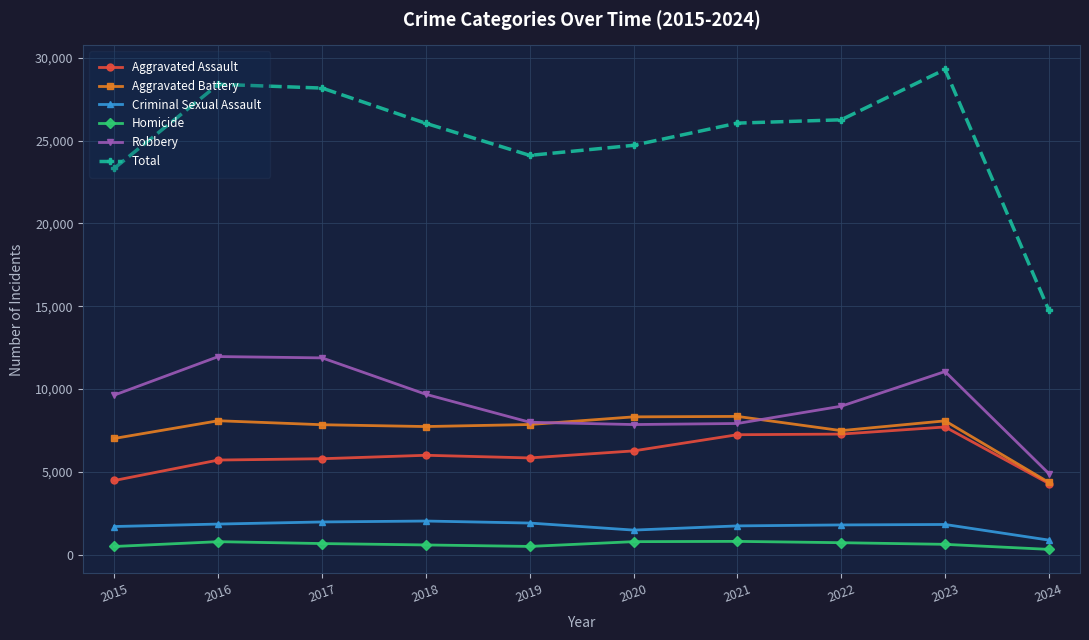

What is the maximum value shown in the chart?

29294